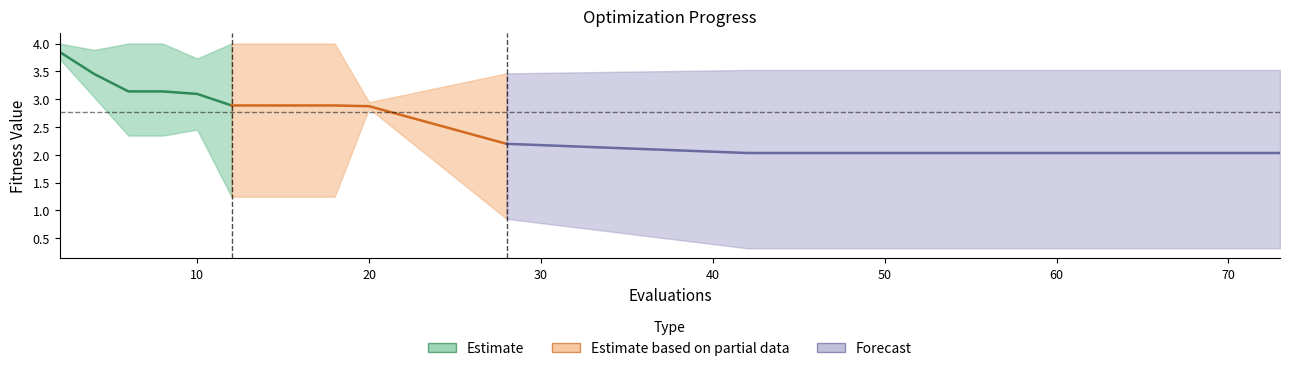

Reading left to right, transcribe all the data shown in this chart.

mean: 2=3.8	4=3.5	6=3.1	8=3.1	10=3.1	12=2.9	14=2.9	16=2.9	18=2.9	20=2.9	28=2.2	42=2.0	50=2.0	60=2.0	73=2.0
best: 2=3.7	4=3.0	6=2.3	8=2.3	10=2.5	12=1.2	14=1.2	16=1.2	18=1.2	20=2.8	28=0.9	42=0.3	50=0.3	60=0.3	73=0.3
worst: 2=4.0	4=3.9	6=4.0	8=4.0	10=3.7	12=4.0	14=4.0	16=4.0	18=4.0	20=2.9	28=3.5	42=3.5	50=3.5	60=3.5	73=3.5